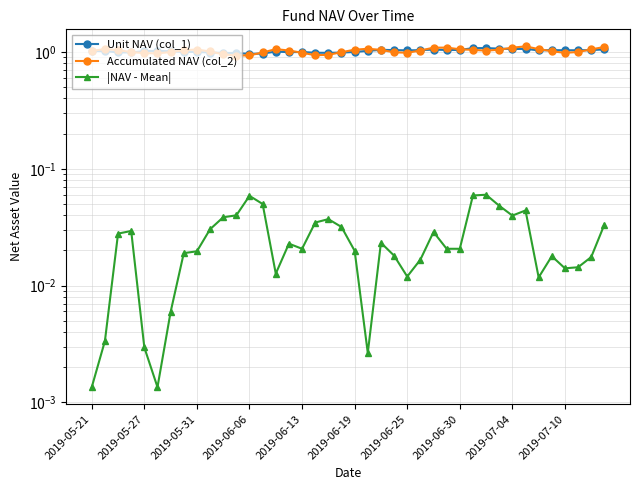

What position from the right is 2019-06-06?

28